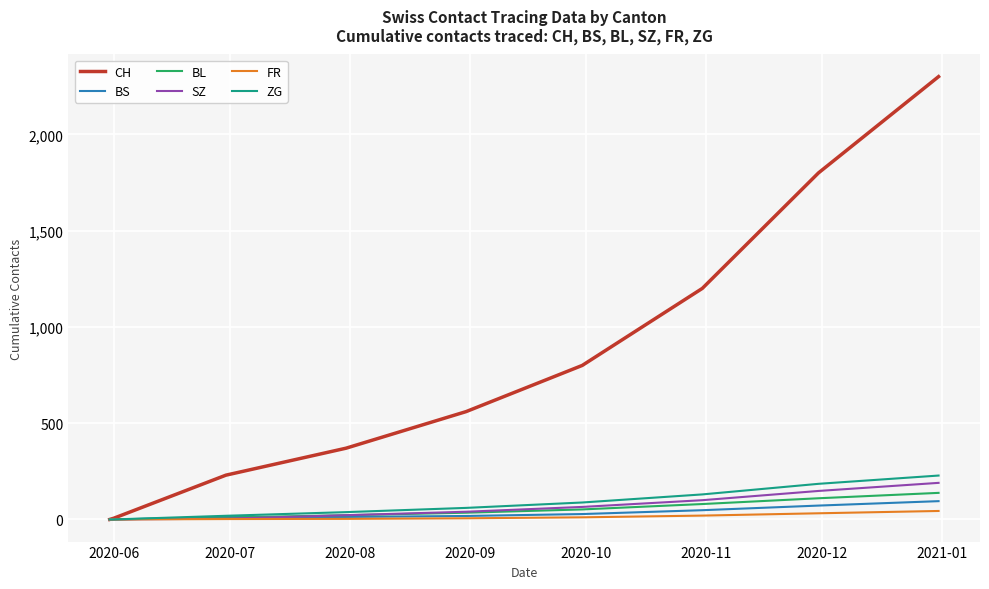

What is the highest value of the BL series?

138